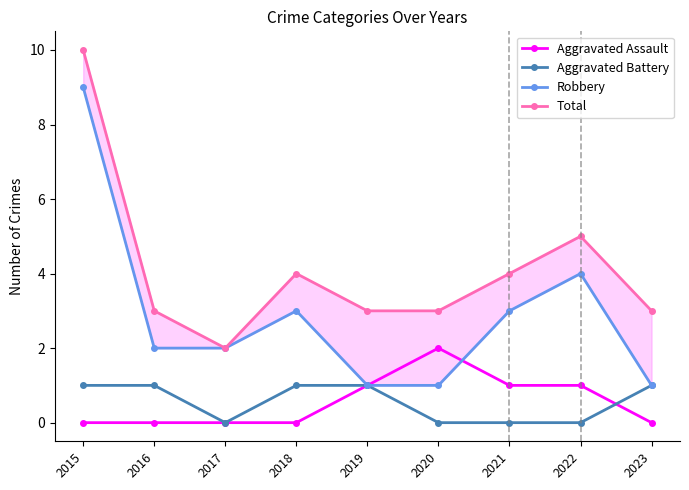

Reading left to right, transcribe all the data shown in this chart.

Aggravated Assault: 2015=0	2016=0	2017=0	2018=0	2019=1	2020=2	2021=1	2022=1	2023=0
Aggravated Battery: 2015=1	2016=1	2017=0	2018=1	2019=1	2020=0	2021=0	2022=0	2023=1
Robbery: 2015=9	2016=2	2017=2	2018=3	2019=1	2020=1	2021=3	2022=4	2023=1
Total: 2015=10	2016=3	2017=2	2018=4	2019=3	2020=3	2021=4	2022=5	2023=3